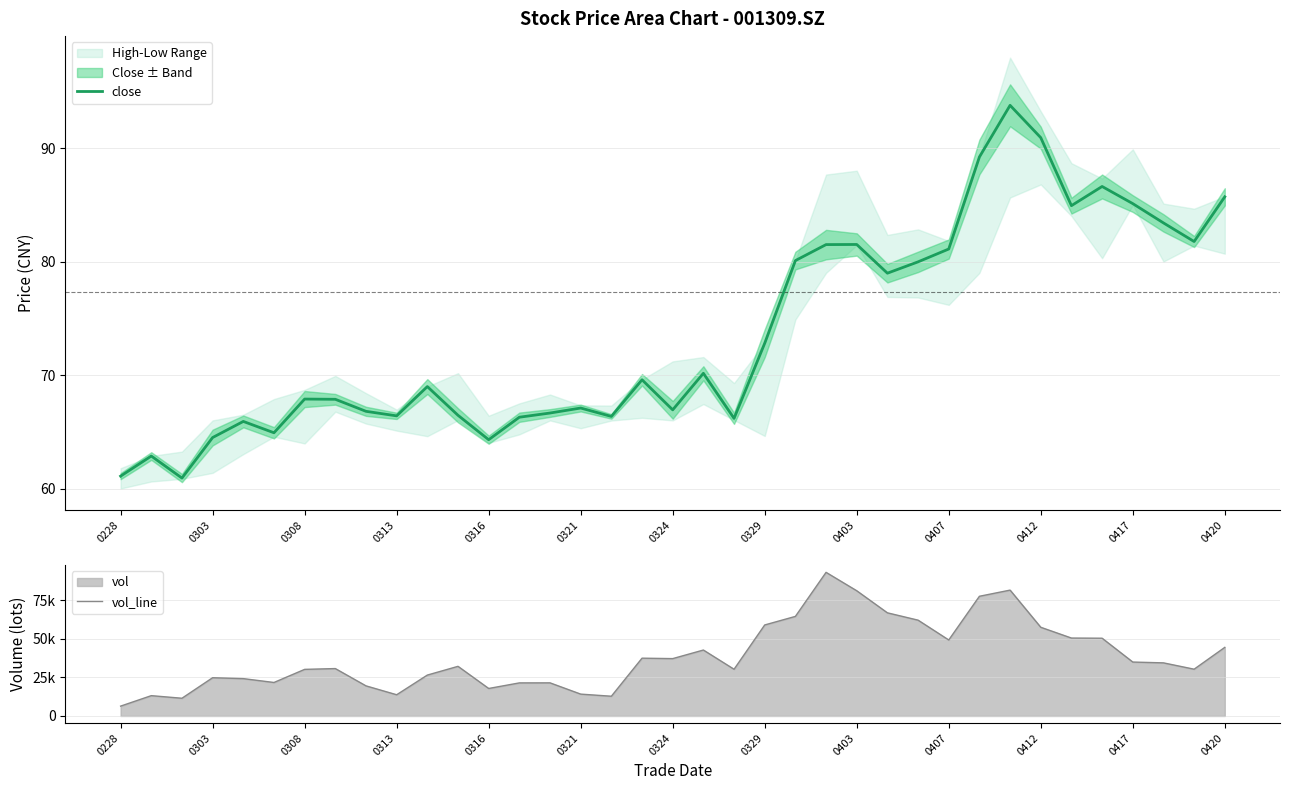

True or false: close has a value of 66.4 at 0313.

True